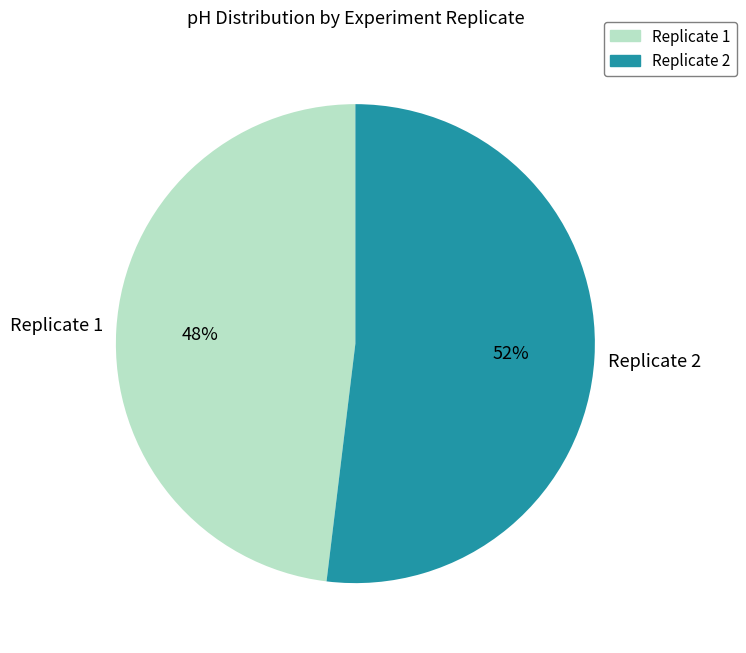

Approximately how many times larger is the value at Replicate 1 compared to Replicate 2?

0.9